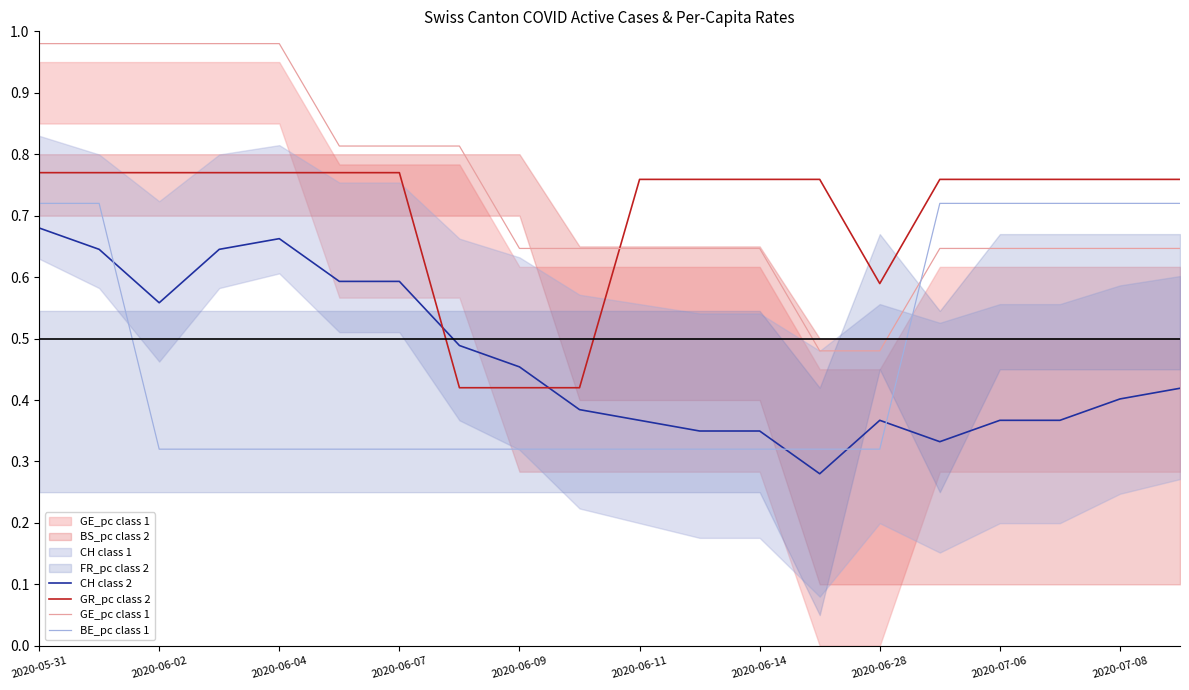

Does the chart have visible grid lines?

No